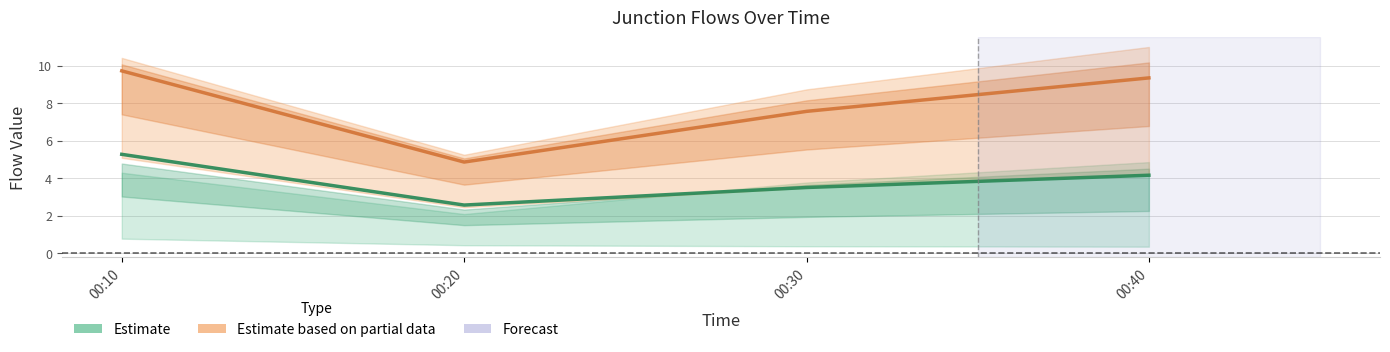

True or false: J4 and J2 cross at least once.

False